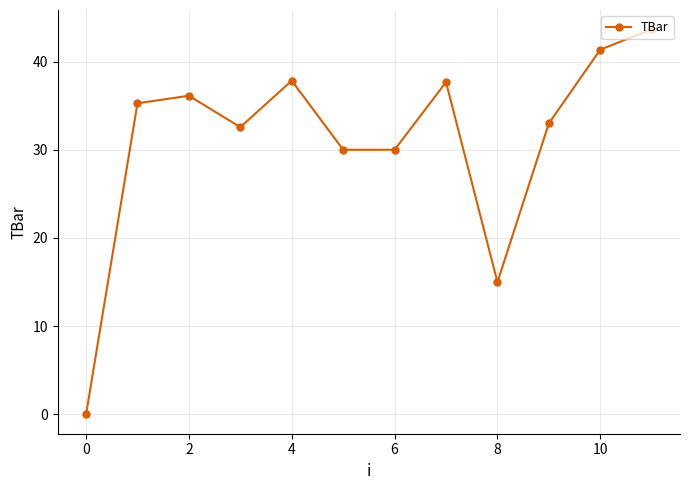

What is the average value?

31.0